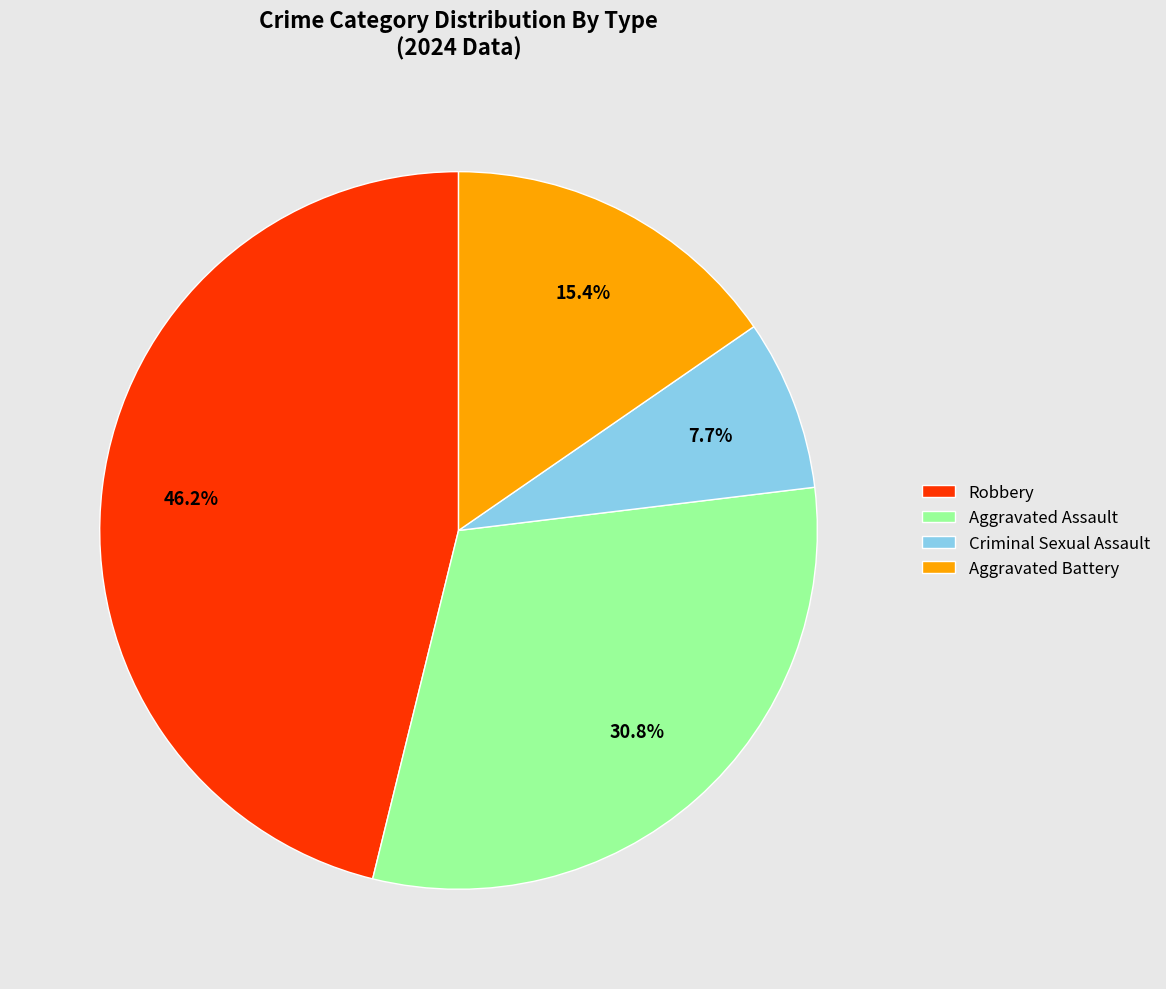

To the nearest percent, what is the combined percentage of Robbery and Aggravated Assault?

77%